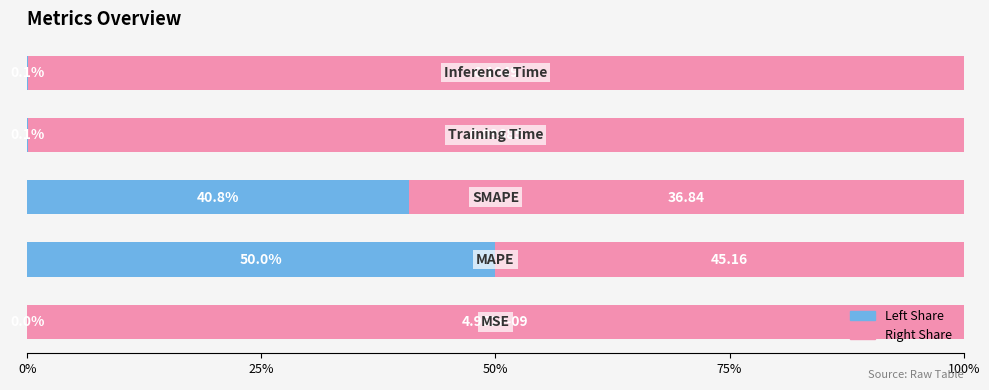

How many data points does each series have?

5